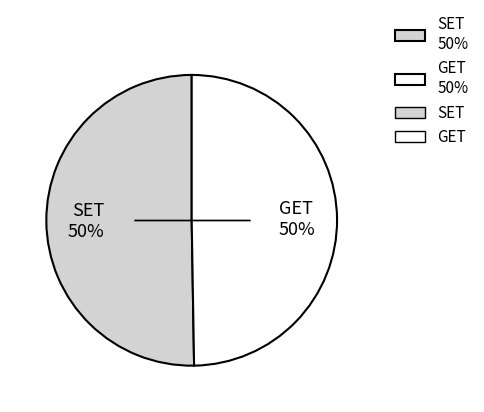

Count the number of slices in the pie.

2